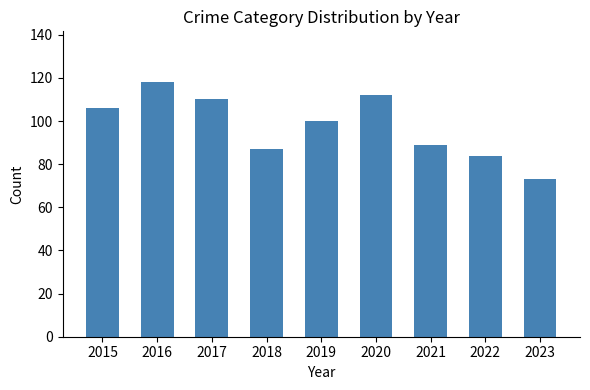

What is the sum of all values?

879